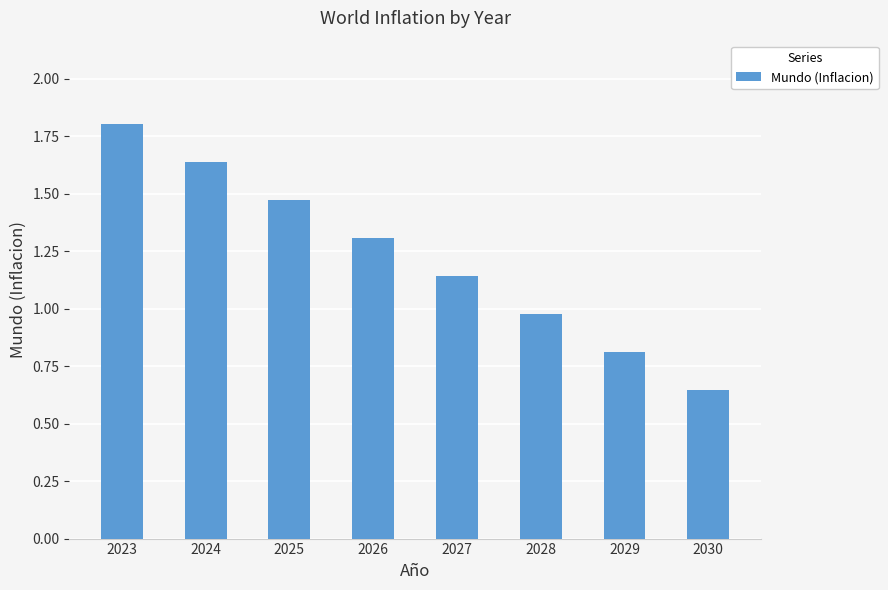

Is it true that the value at 2025 is 1.0?

False